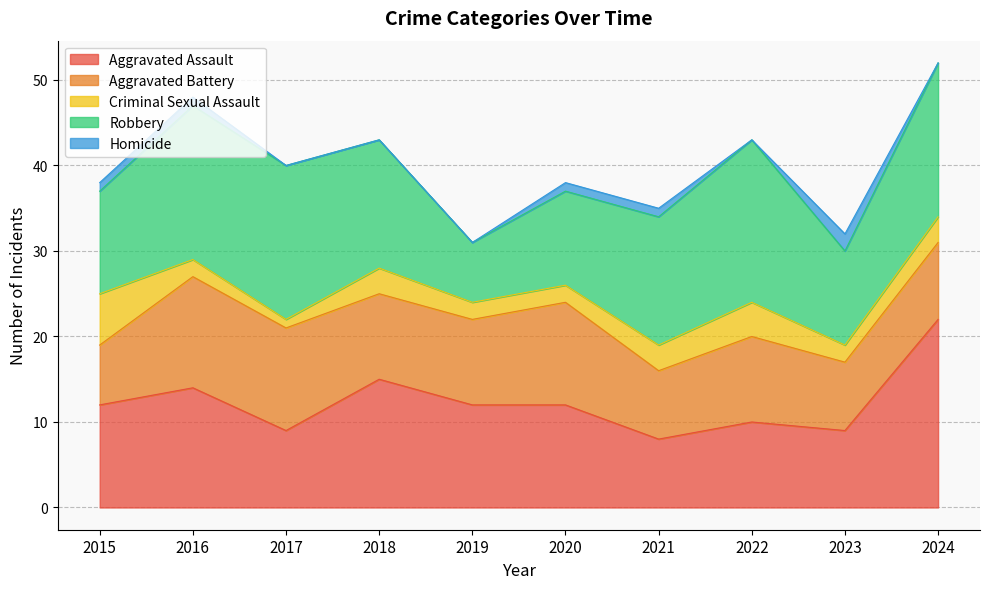

Does the chart display data point markers on the line(s)?

No